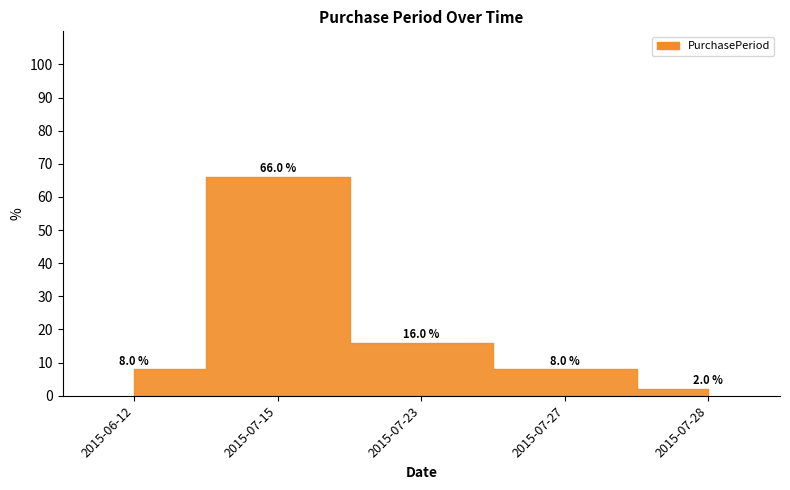

List the labels in order of value, largest first.

2015-07-15, 2015-07-23, 2015-06-12, 2015-07-27, 2015-07-28